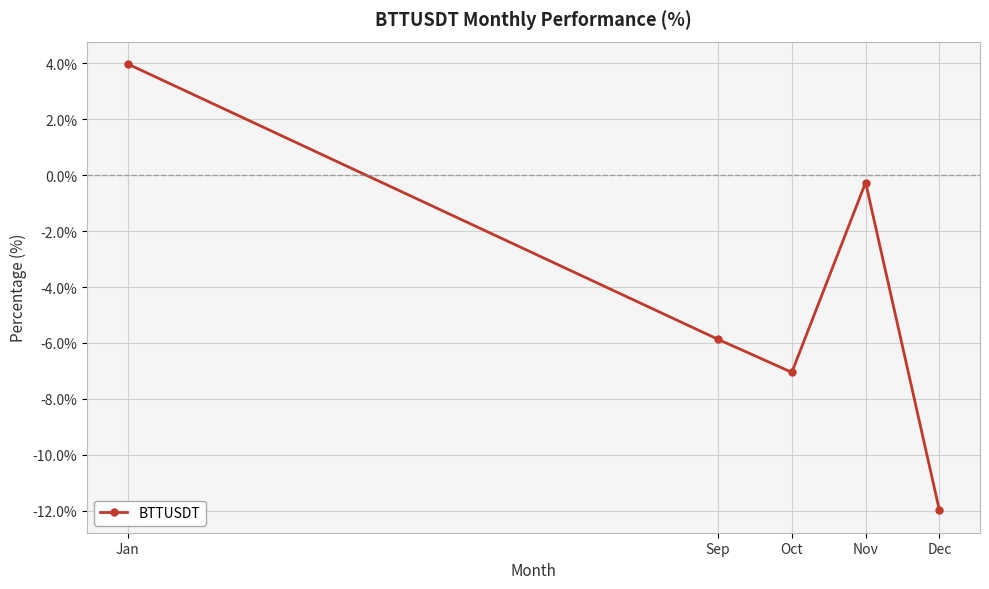

What is the value of the 4th point from the left?

-0.3